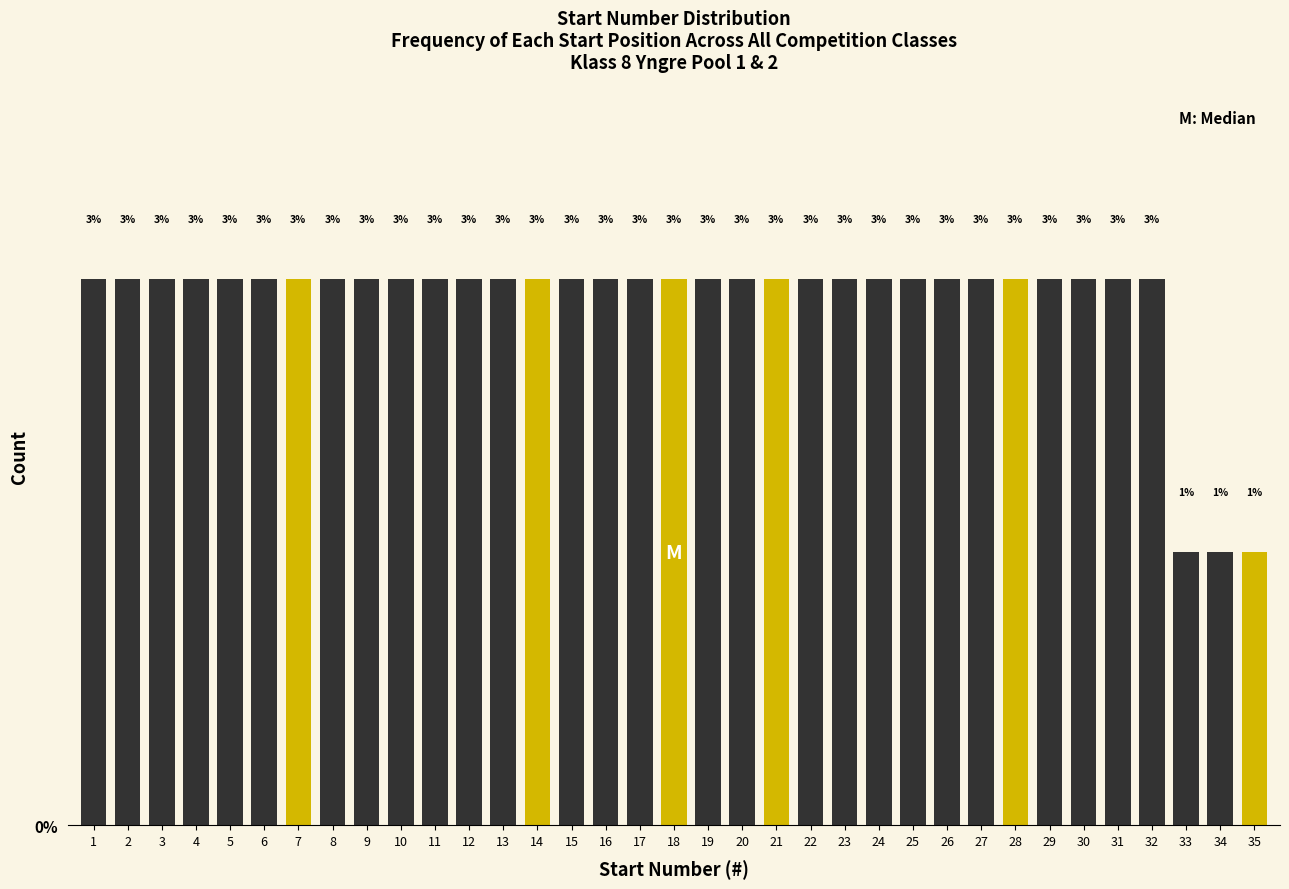

What is the value of the 25th bar from the left?

3.0